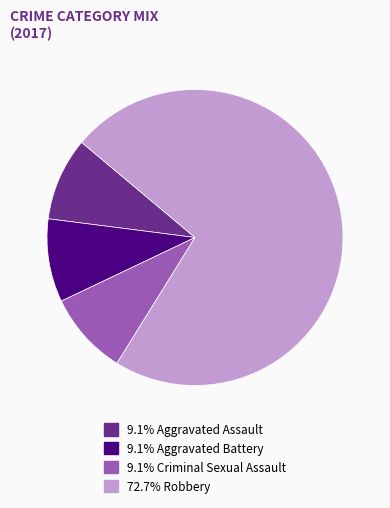

Is there a majority slice in this chart?

Yes